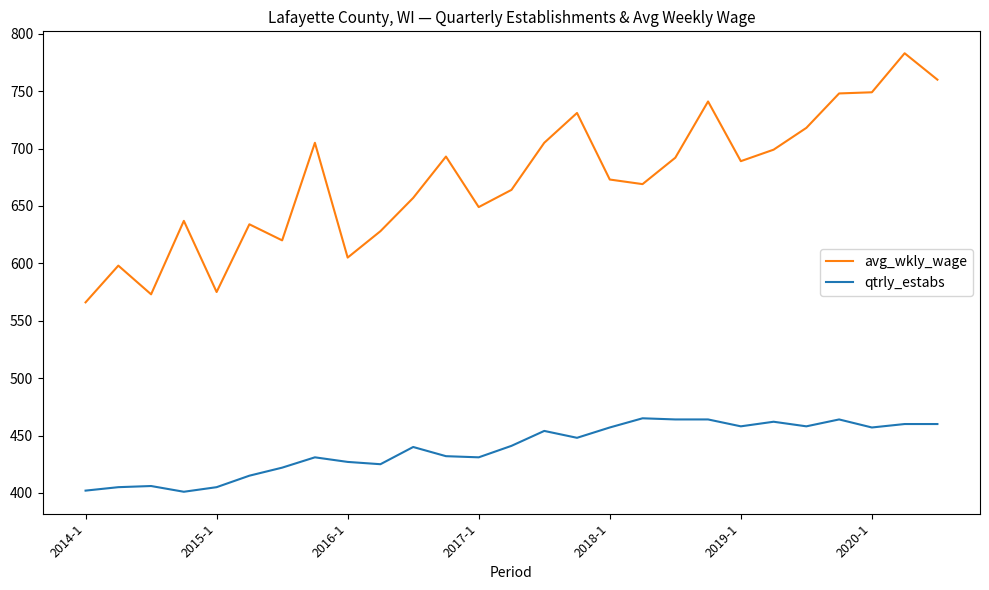

What is the minimum value for qtrly_estabs?

401